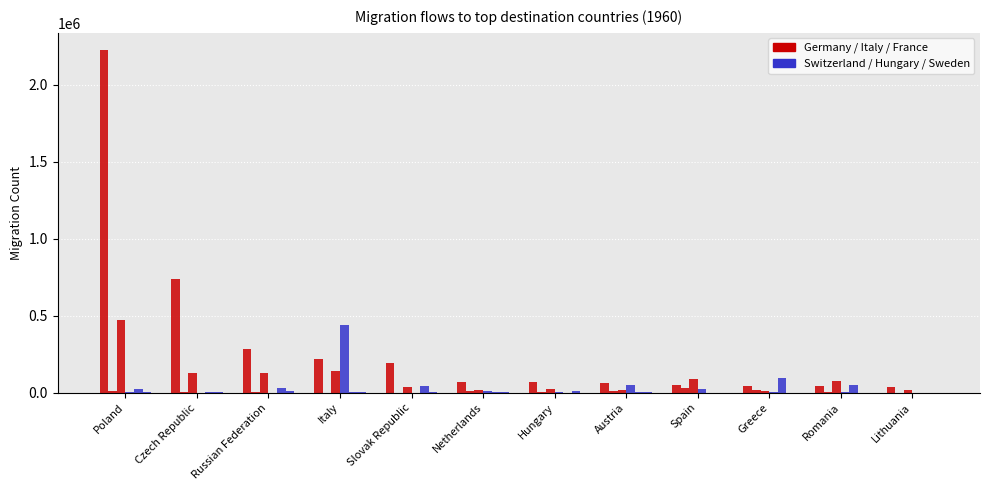

How many series are shown in this chart?

6